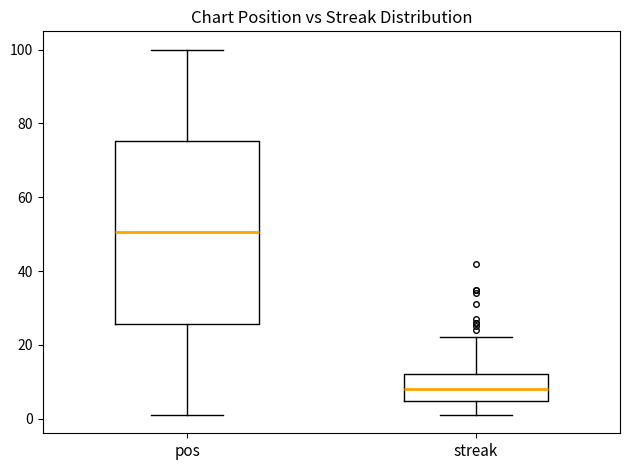

Reading left to right, transcribe this box plot: for each box, give where its median line is, the range the box spans, and where its two whiskers end, as read against the y-axis. The values are not printed on the chart, so give them approximately, as read against the axis.

pos: median 50, box 26 to 76, whiskers 2 to 100
streak: median 8, box 4 to 12, whiskers 2 to 22